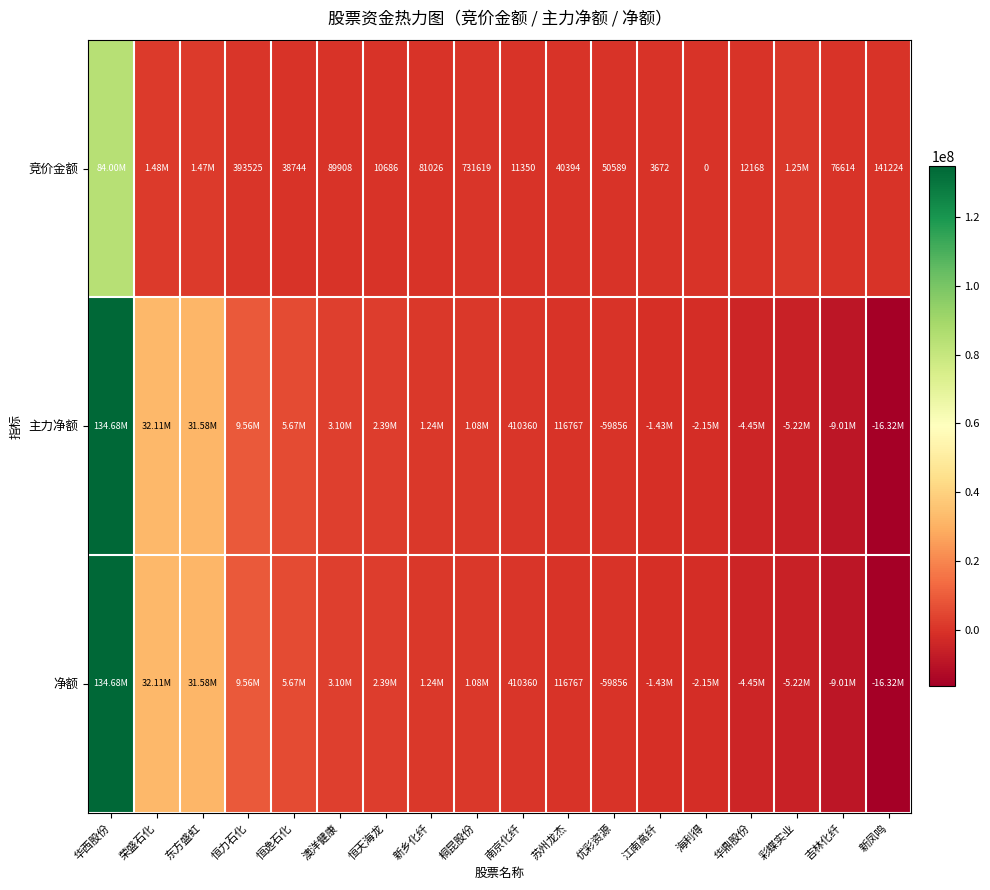

The value of 主力净额 at 澳洋健康 is 3096154. True or false?

True